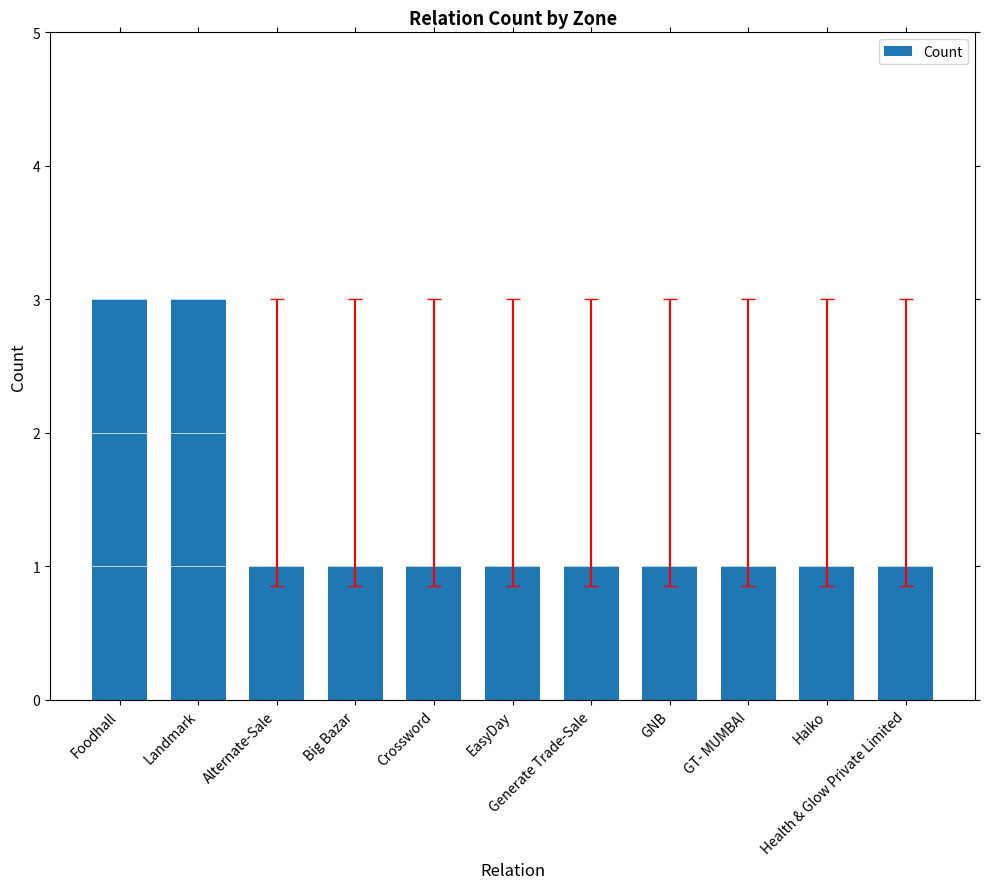

What is the maximum value shown in the chart?

3